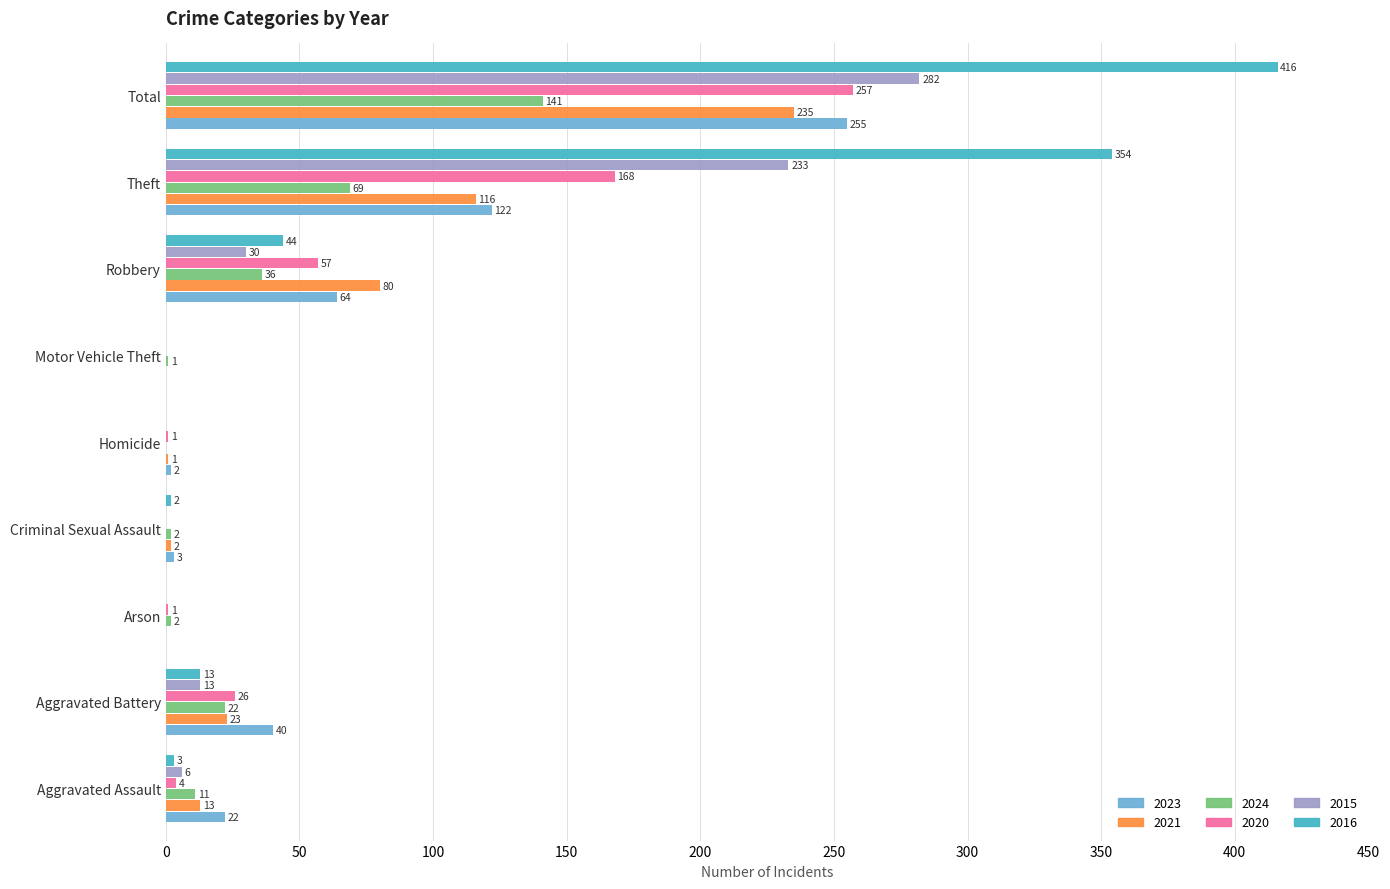

At which label does 2020 reach its peak?

Total